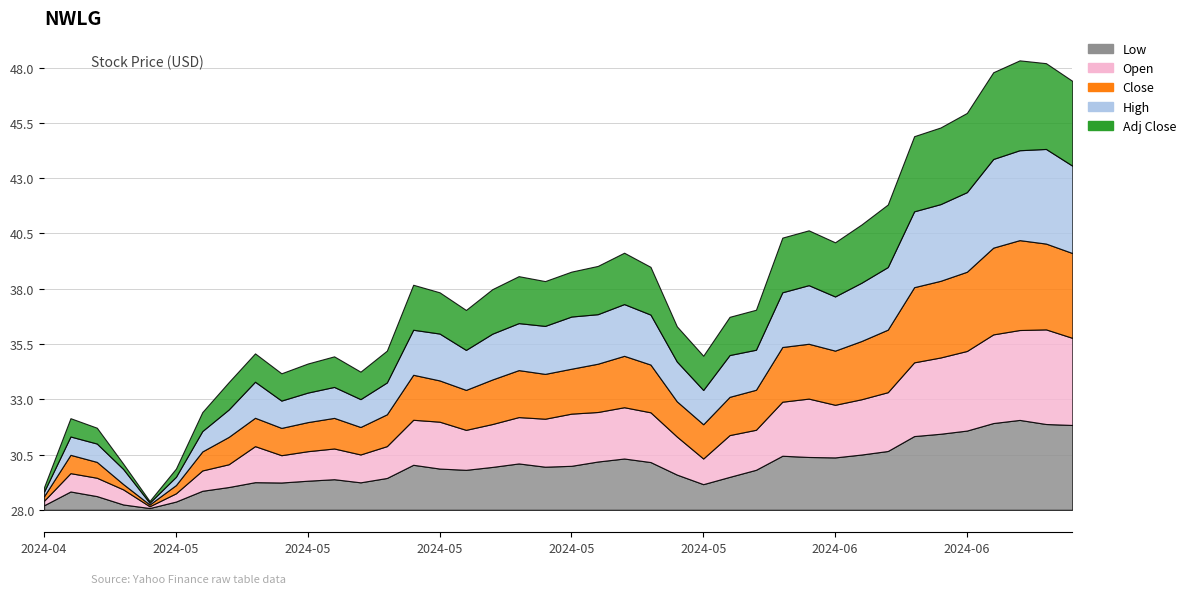

At which category is the sum across all series the highest?

2024-06-18